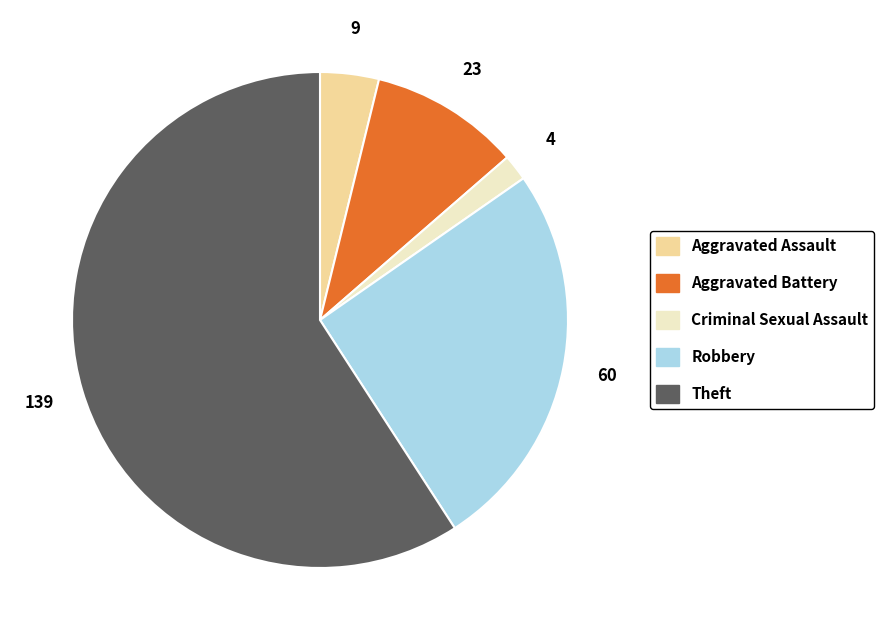

Which slice is the smallest?

Criminal Sexual Assault